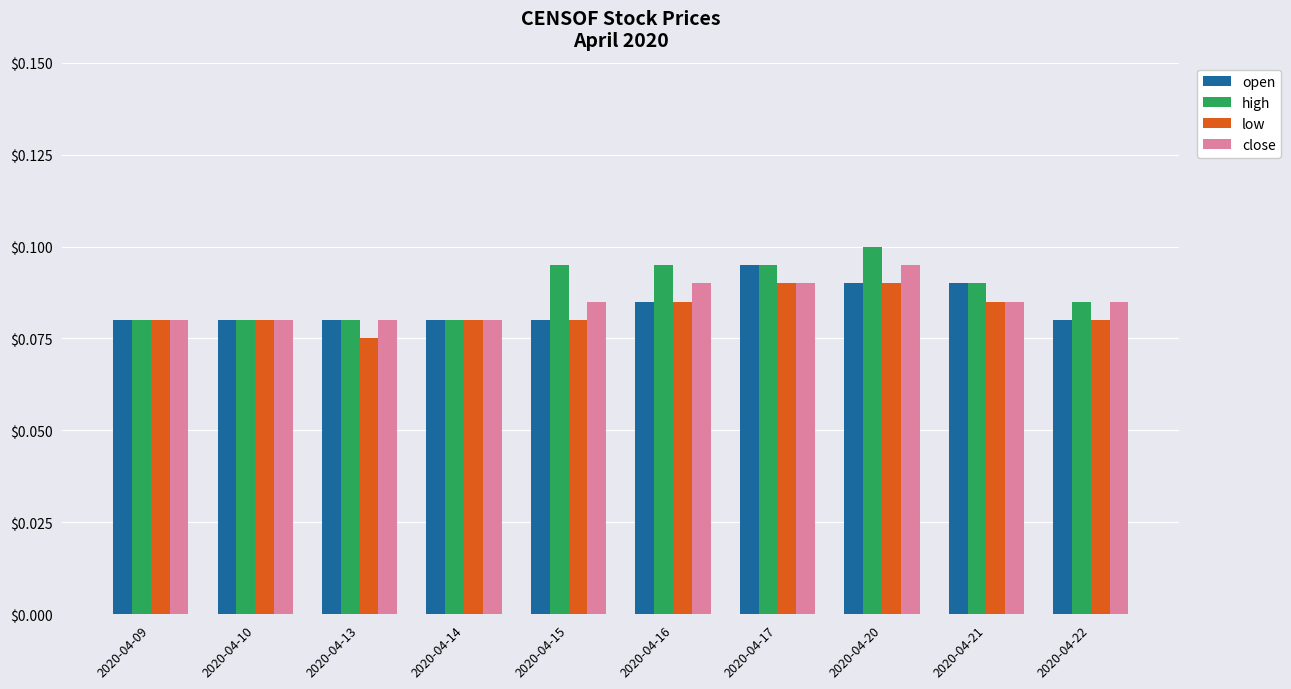

Does the chart contain any negative values?

No